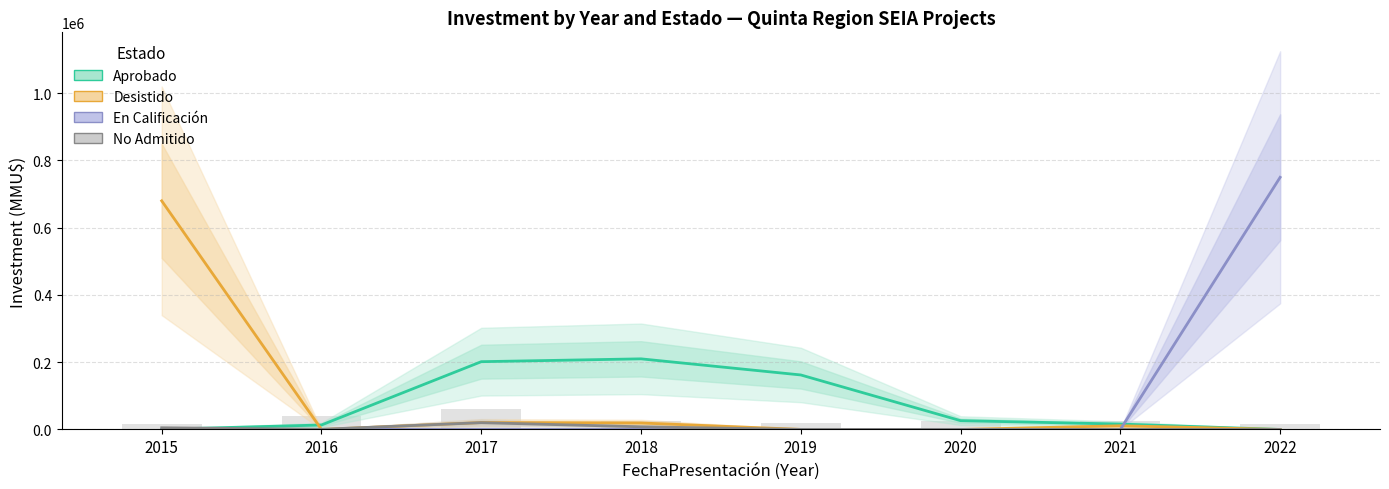

How many positive values does the No Admitido series have?

6